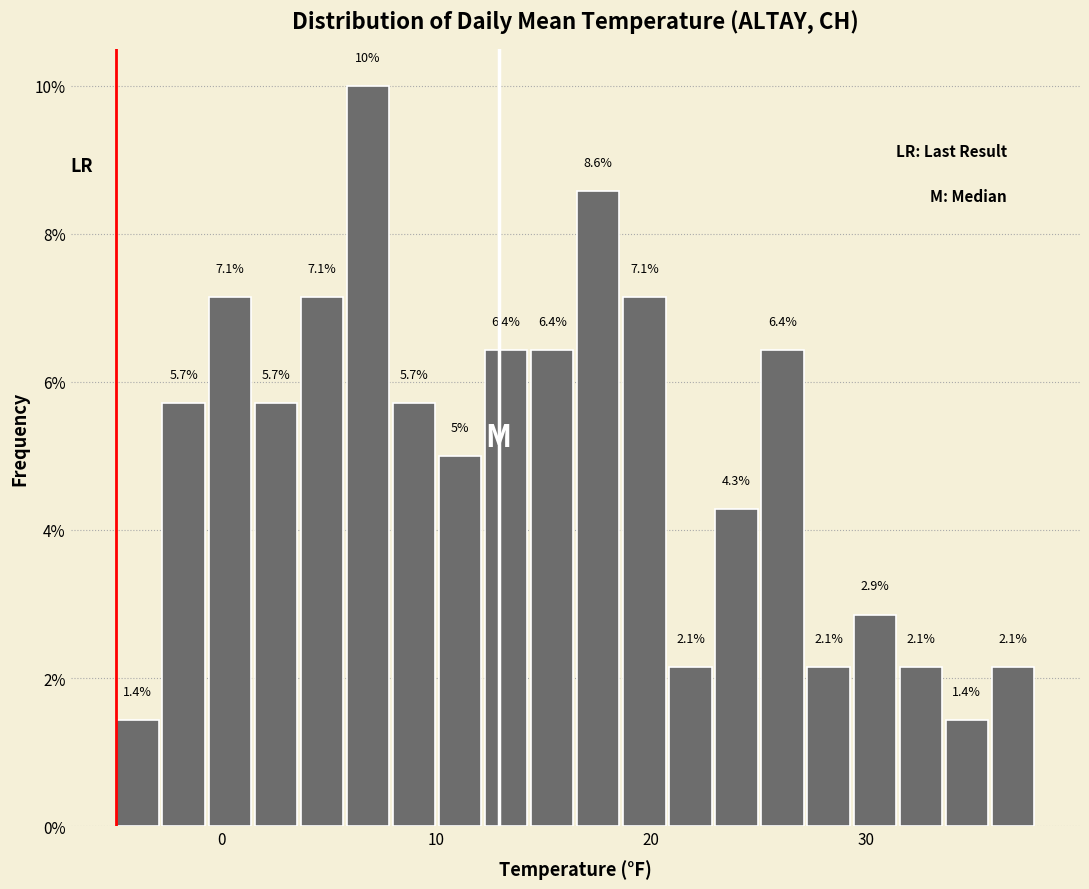

Read against the x-axis, roughly where is the centre of the tallest bar?

7